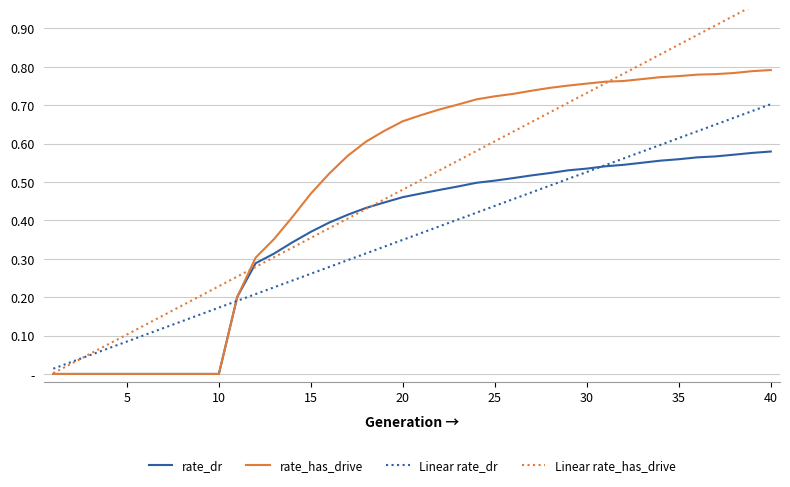

How many rate_has_drive values are between 0 and 1?

40